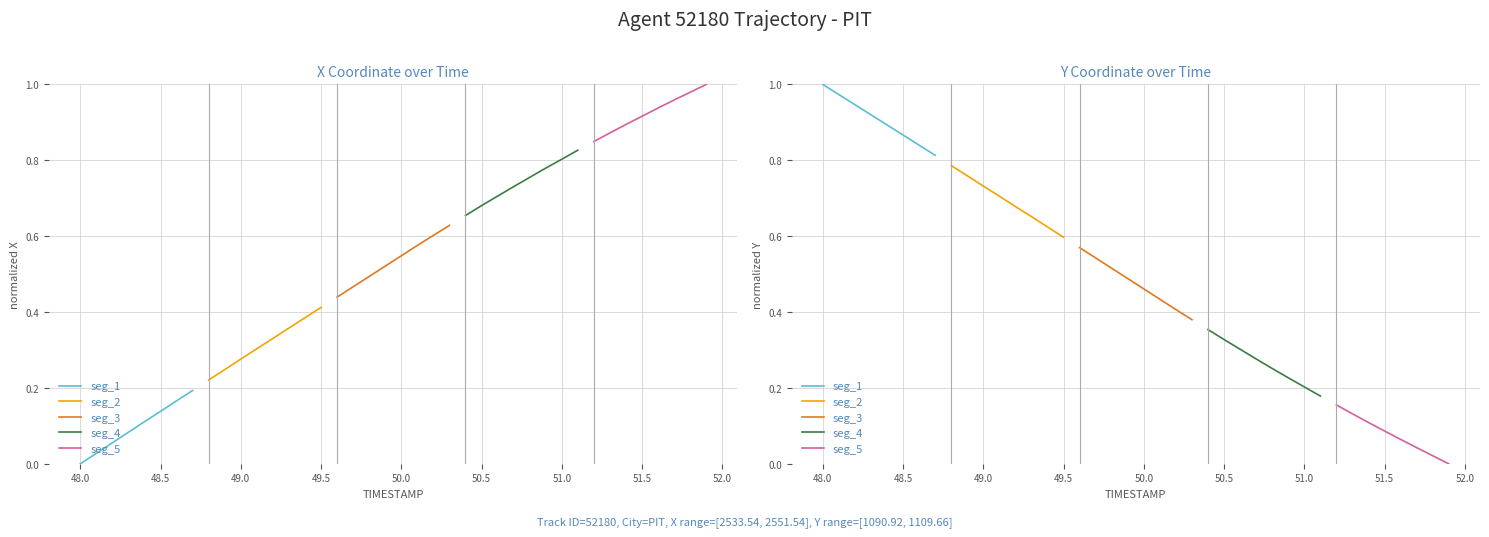

Is it true that seg_1 equals 1.3 at 49.5?

False